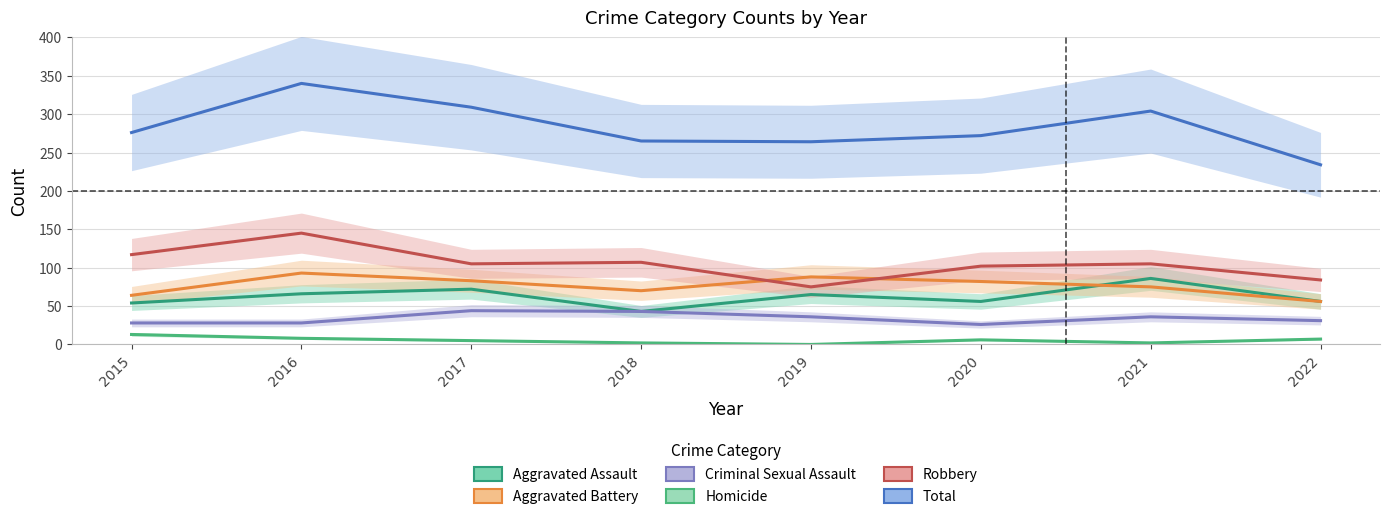

What is the total value across all series at 2018?

530